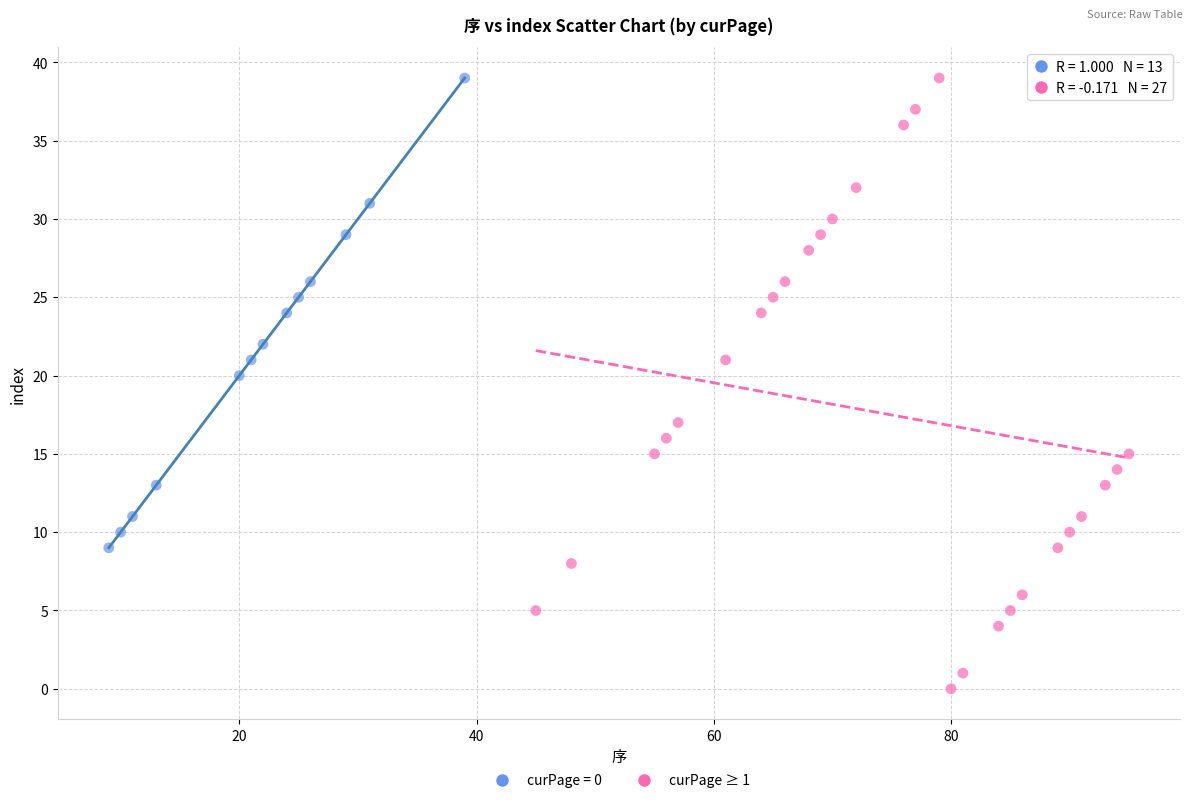

Which series has the largest Y range (max minus min)?

curPage ≥ 1